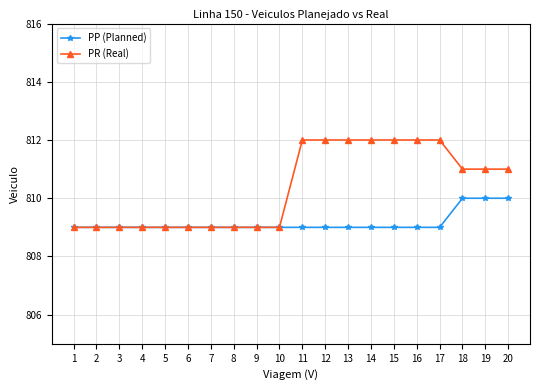

What is the value of the PP (Planned) point at the 13th from the left?

809